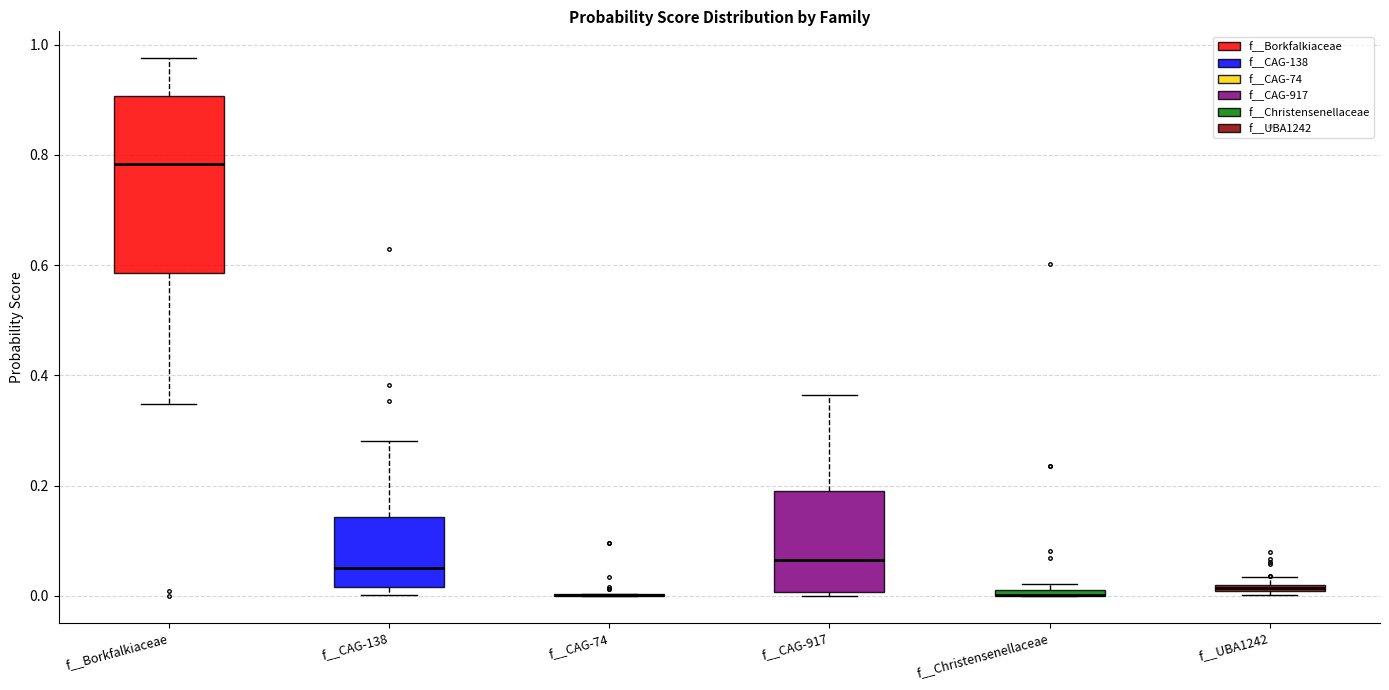

Where is the lower edge of the box for f__UBA1242 on the y-axis? The values are not printed on the chart, so give them approximately, as read against the axis.

0.00